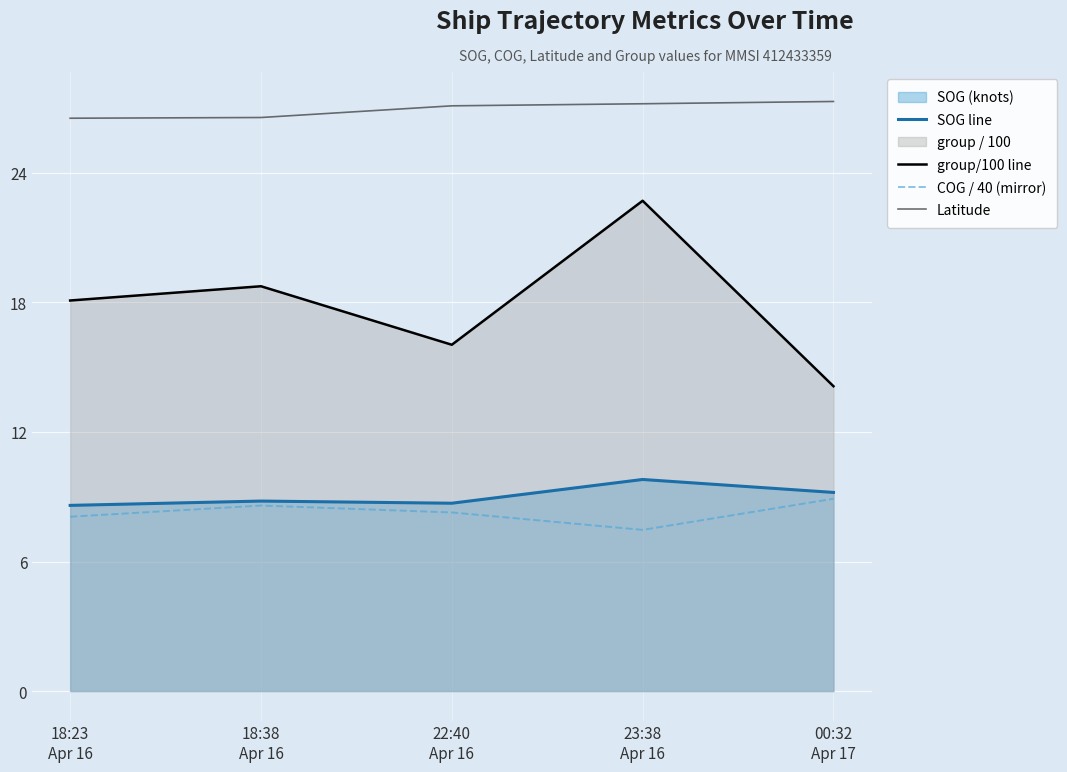

What is the sum of the Latitude values at 23:38
Apr 16 and 22:40
Apr 16?

54.3